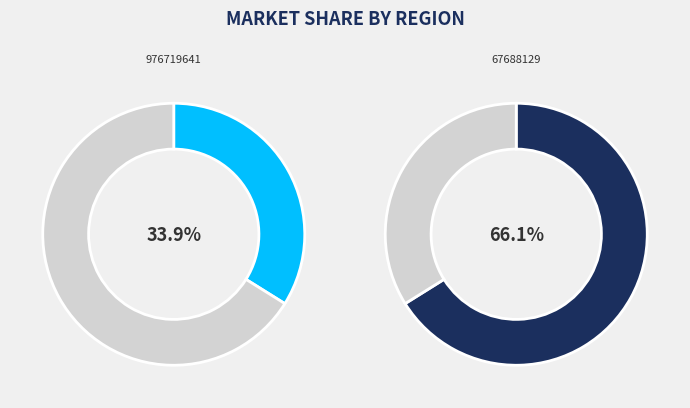

Combined, what portion of the pie is 976719641 and 67688129?

100.0%